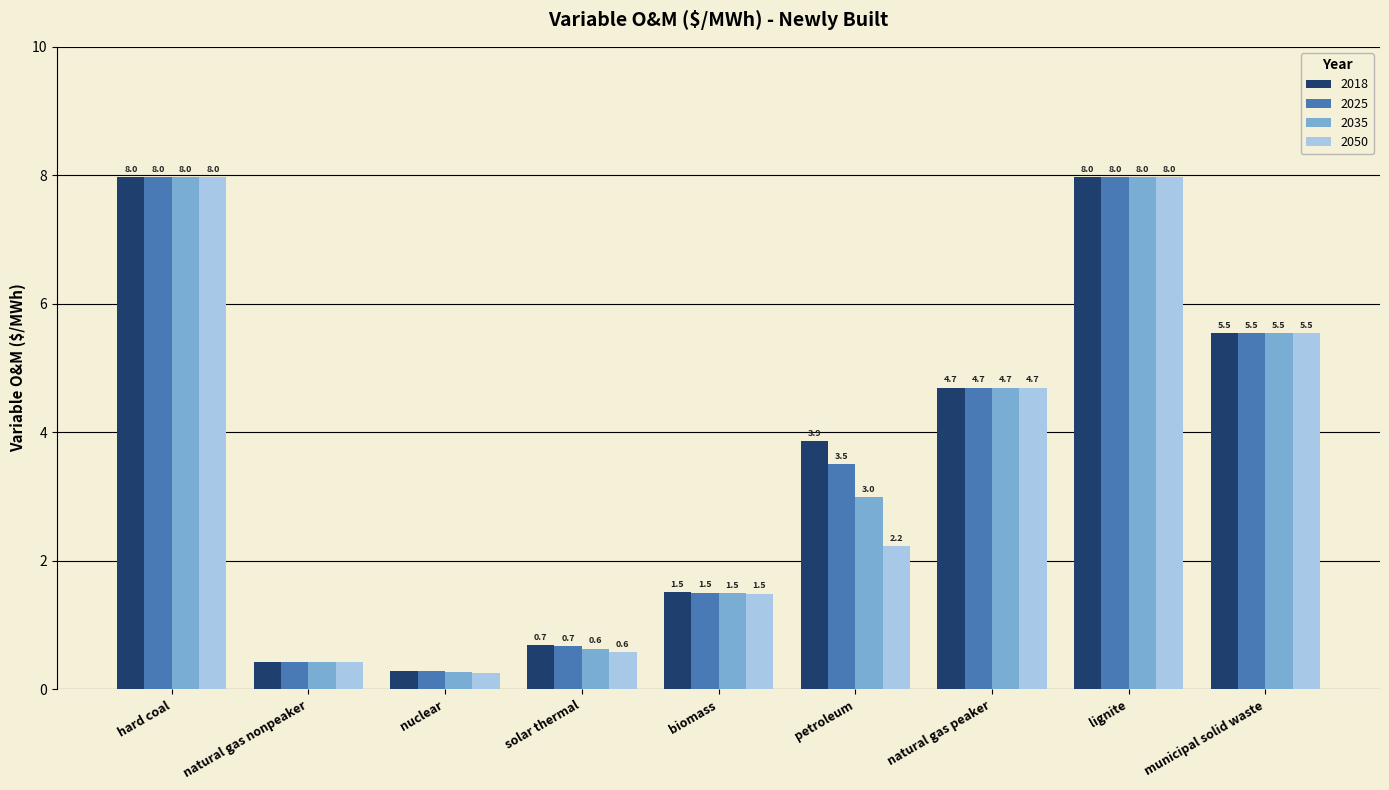

The value of 2025 at natural gas peaker is 4.7. True or false?

True